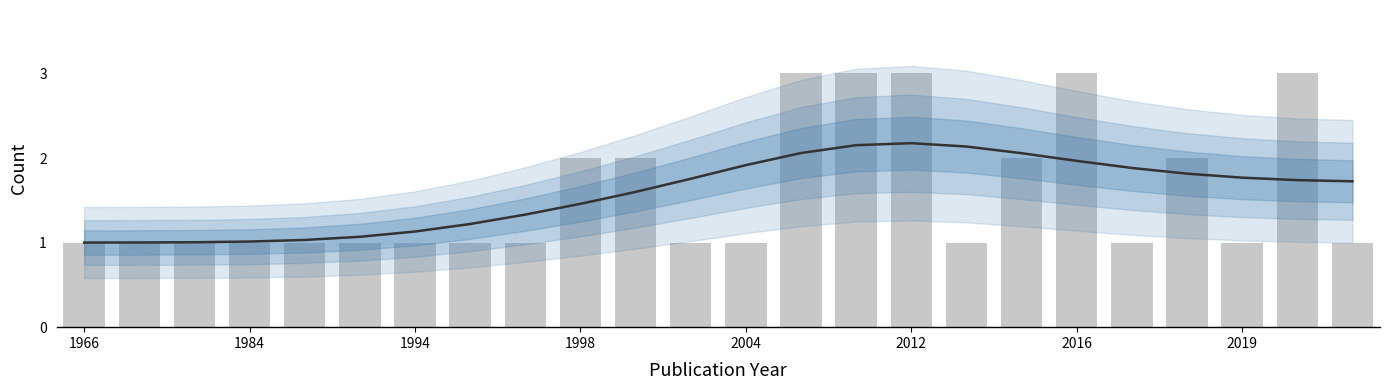

What is the ratio of the value at 17 to the value at 1994?

2.0